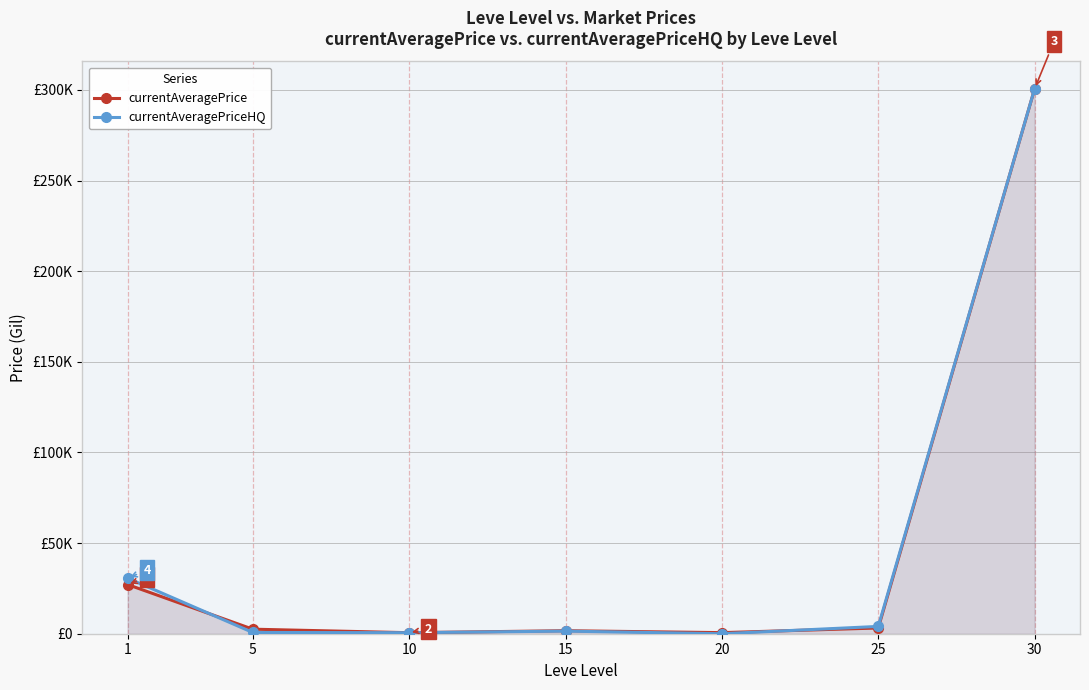

How many intersections are there between currentAveragePrice and currentAveragePriceHQ?

2